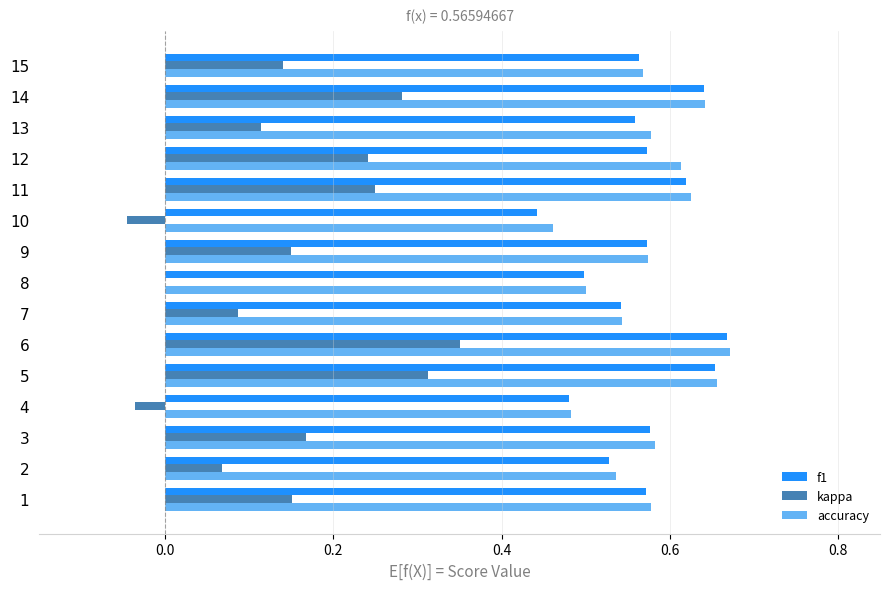

What is the sum of all f1 values?

8.5